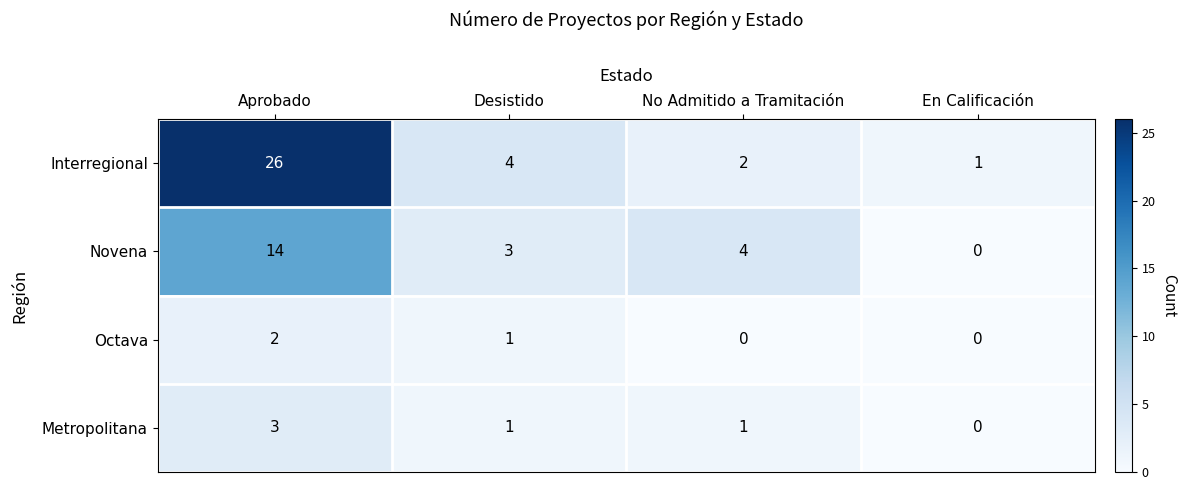

Reading left to right, list all the values displayed in this chart.

Interregional: 26	4	2	1
Novena: 14	3	4	0
Octava: 2	1	0	0
Metropolitana: 3	1	1	0